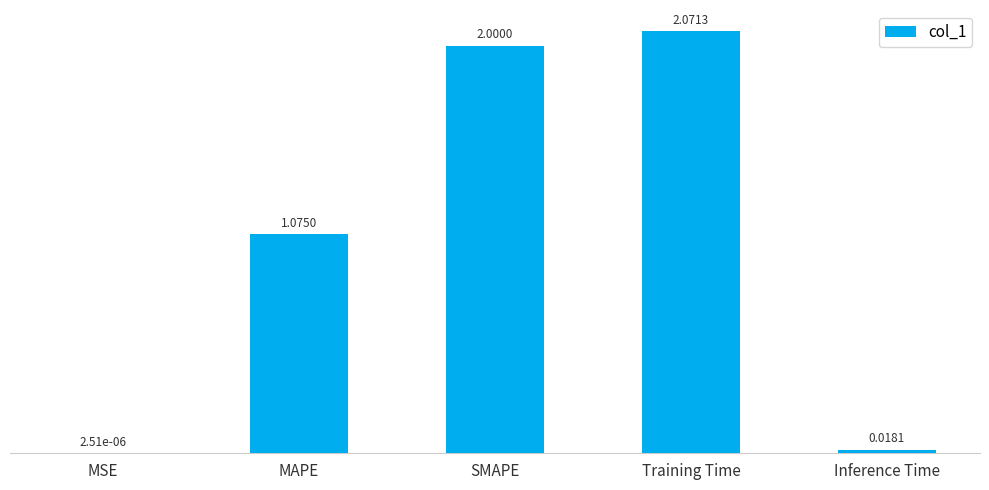

What is the change in value from SMAPE to Inference Time?

-2.0